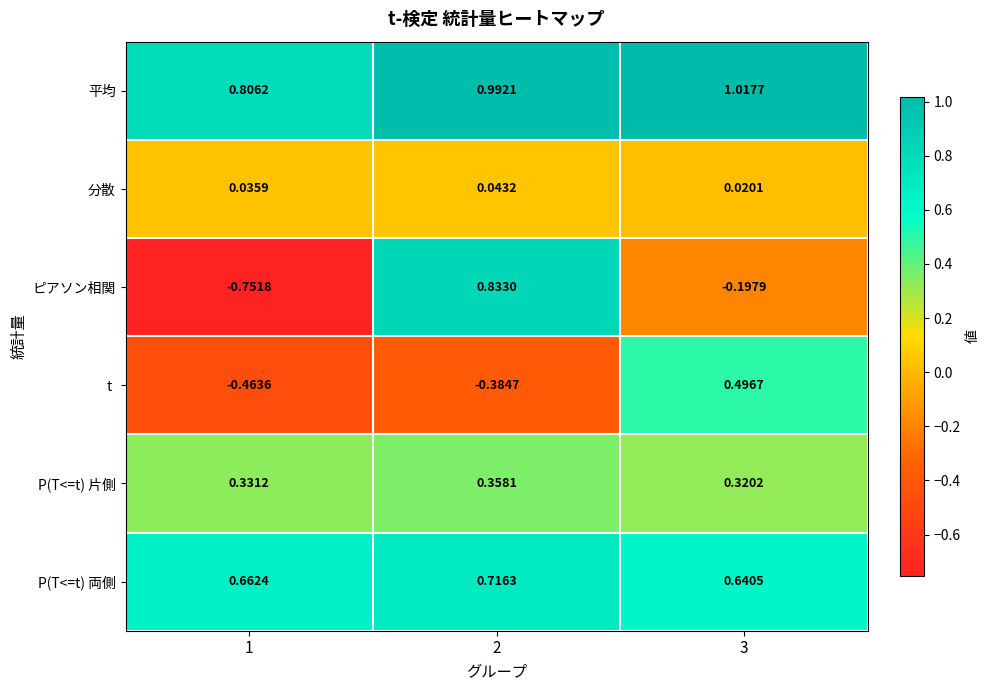

How many categories are shown in the chart?

3